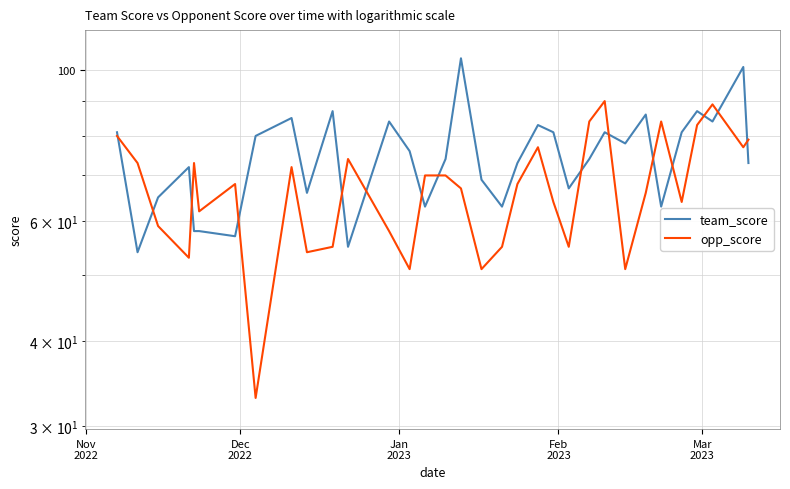

What are all the series names shown in the legend?

team_score, opp_score